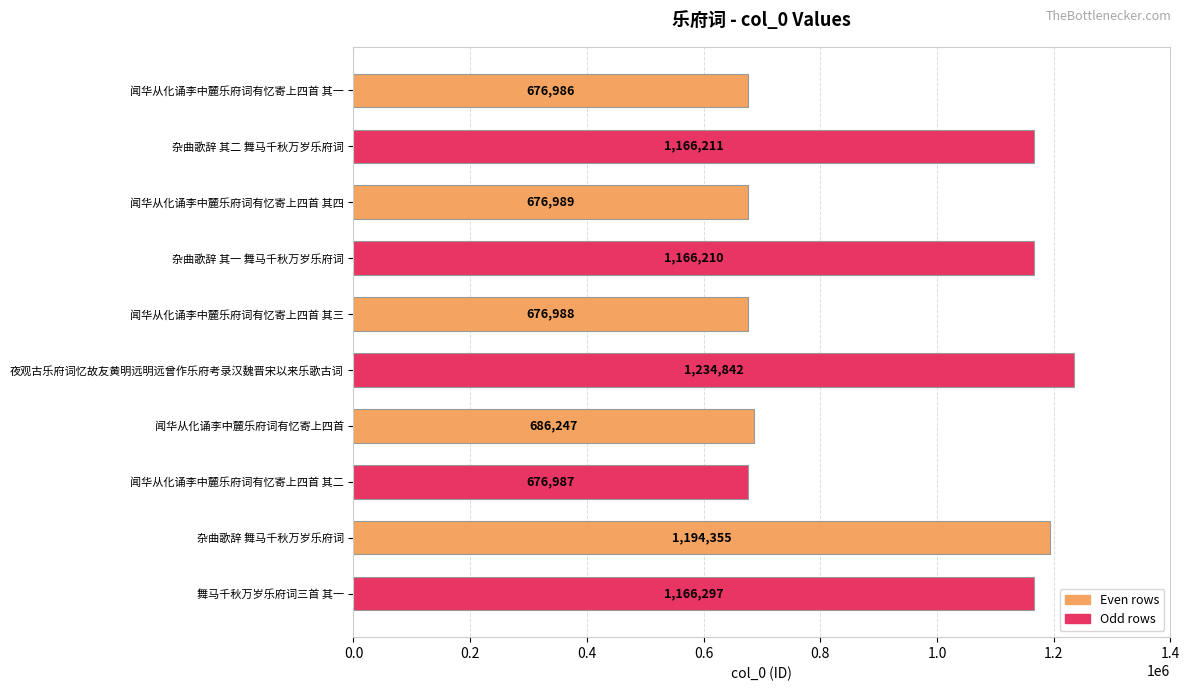

True or false: the data shows 408215 at 闻华从化诵李中麓乐府词有忆寄上四首.

False